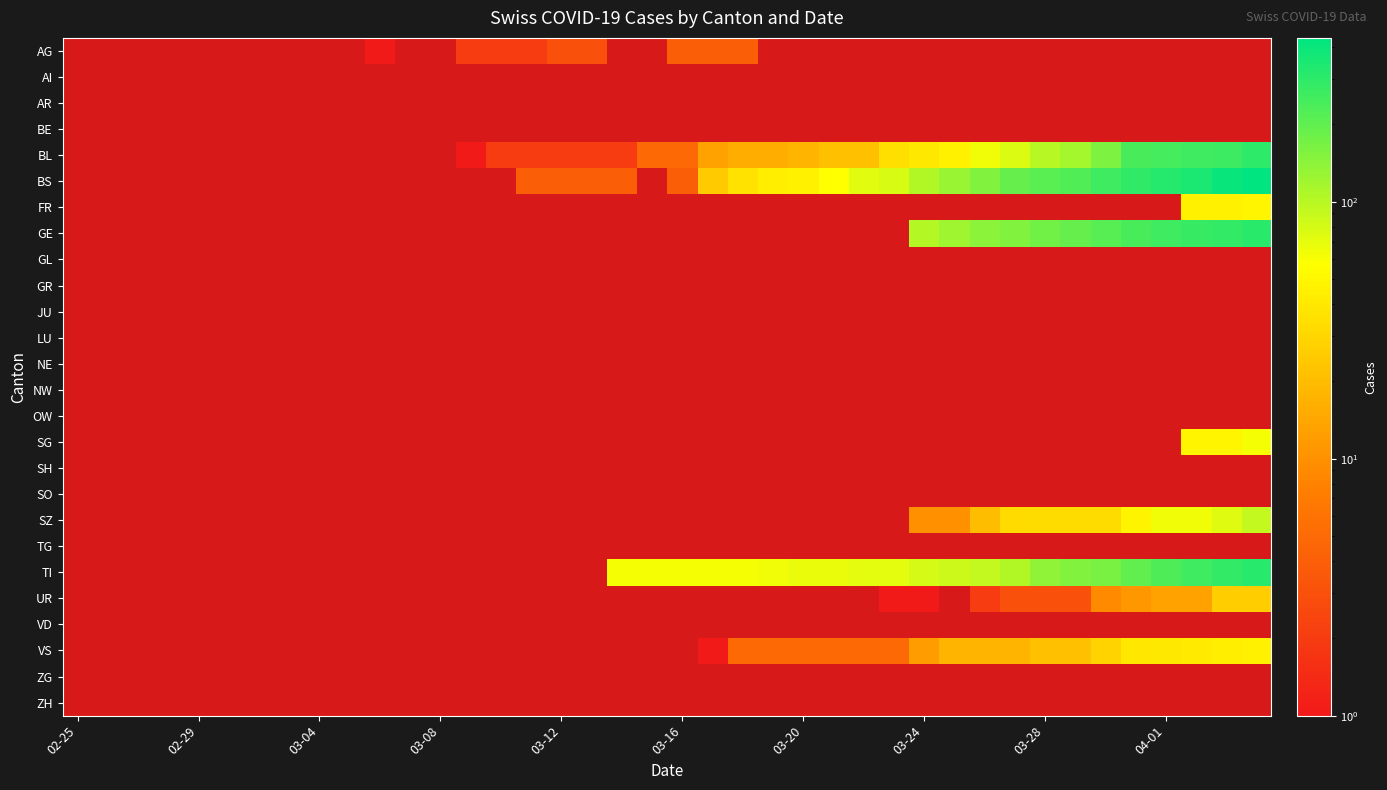

Which category has the highest value in the JU series?

02-25